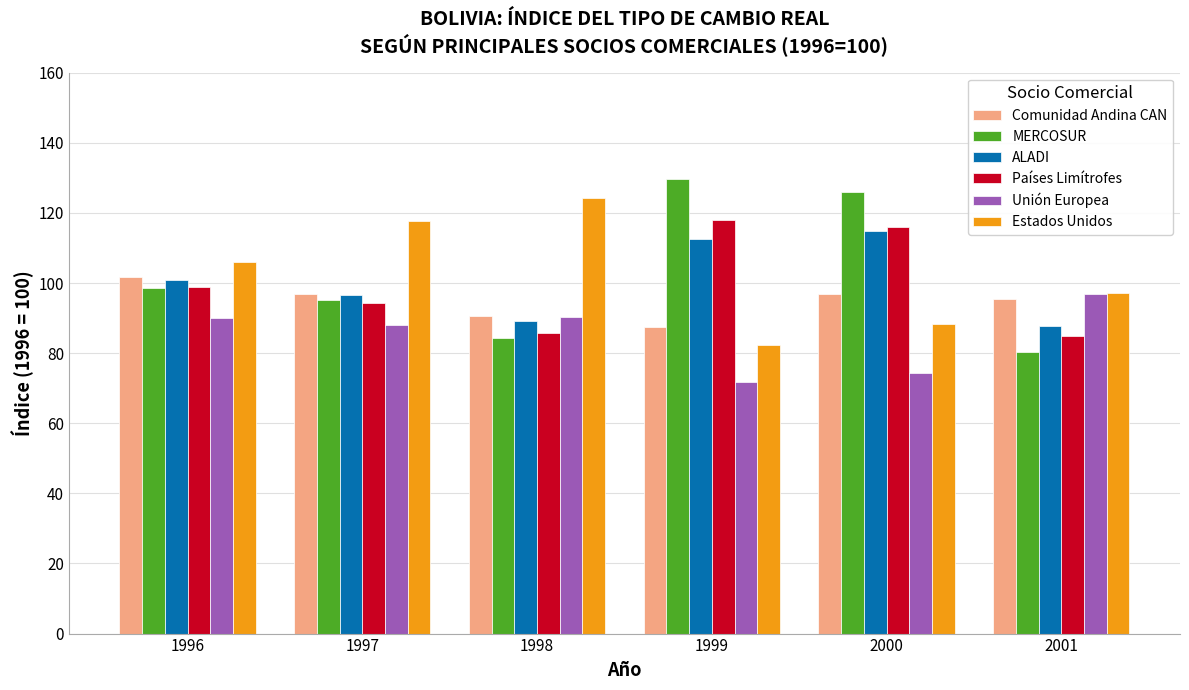

How many data points in ALADI are above 100?

3